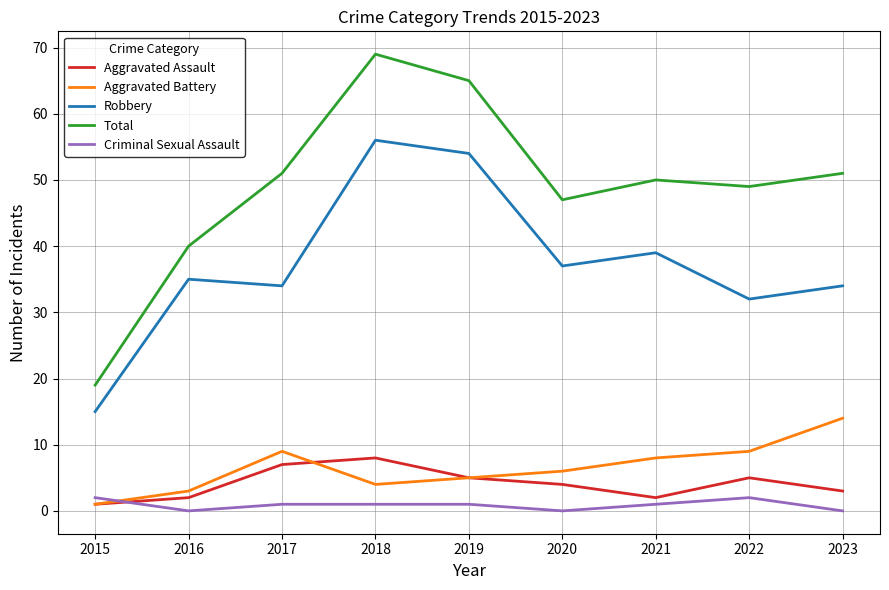

At which category is the sum across all series the highest?

2018